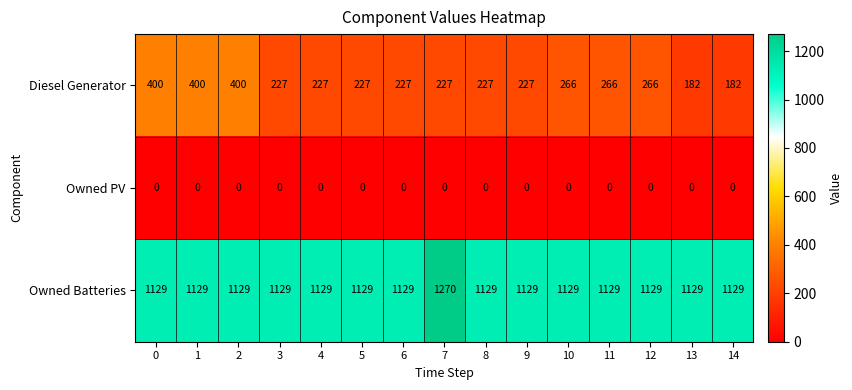

What is the greatest value displayed?

1270